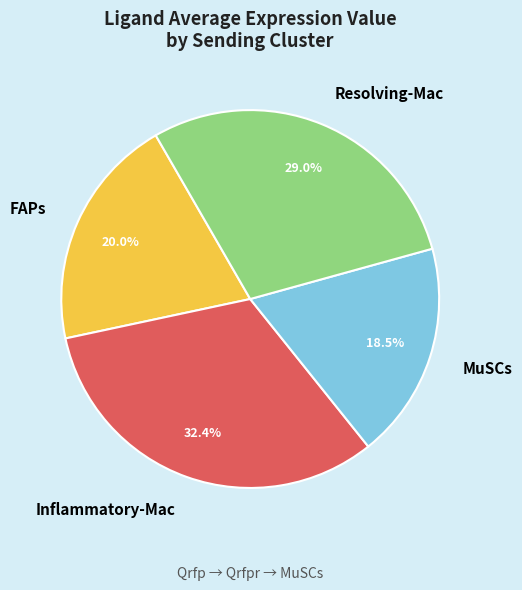

How much of the chart is everything except Resolving-Mac?

71.0%